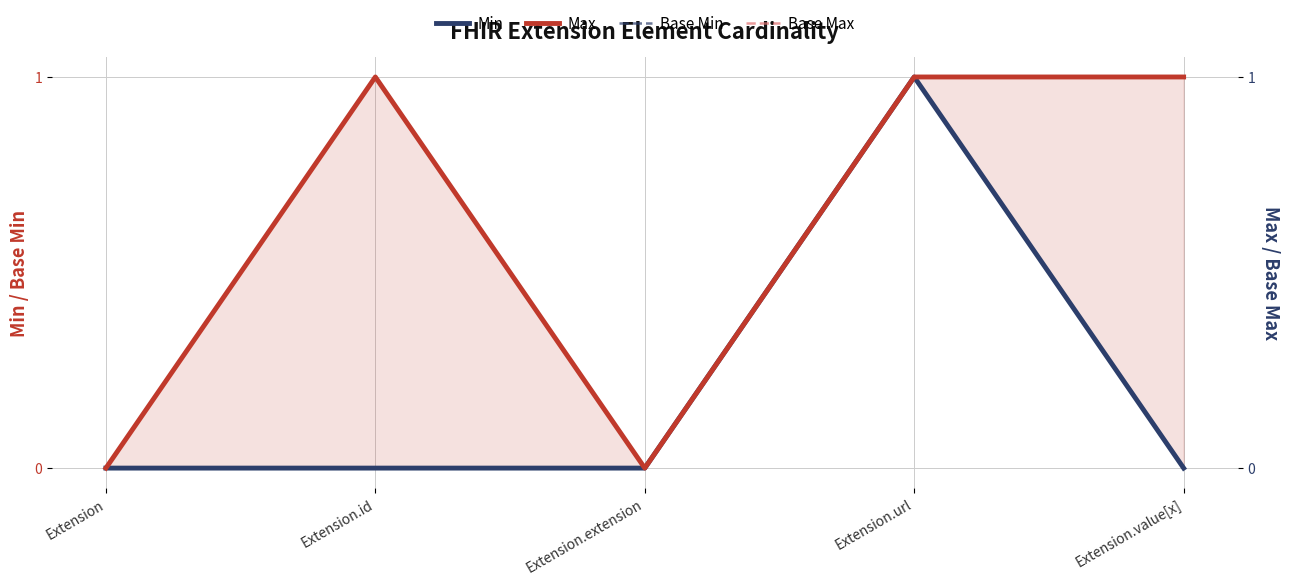

How many values in the Min series exceed 0?

1